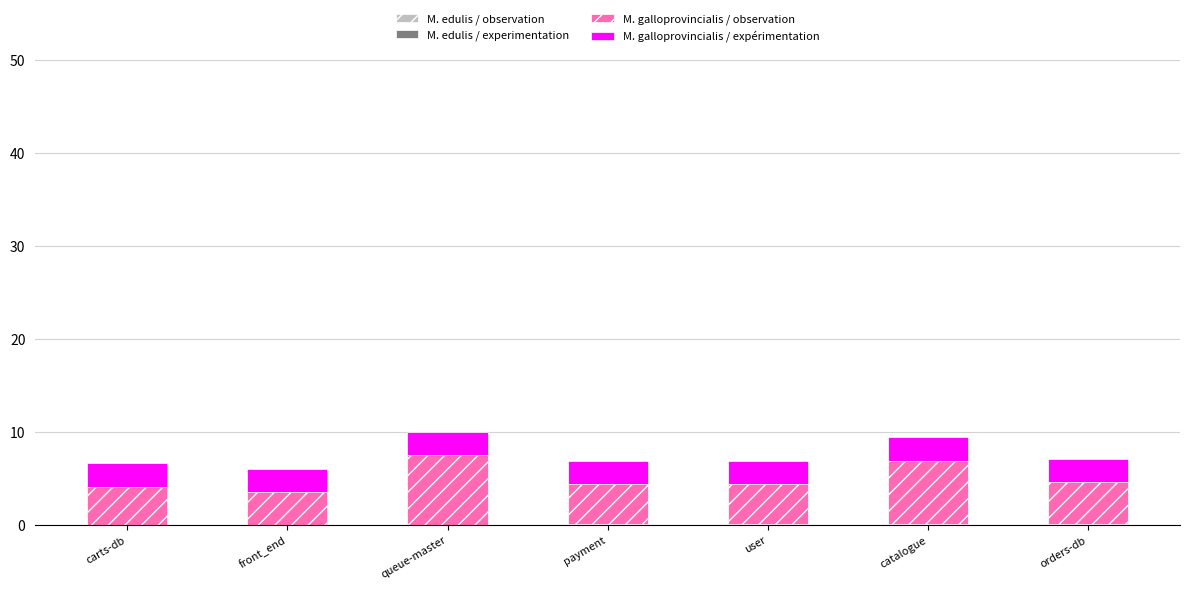

Are the bars horizontal?

No